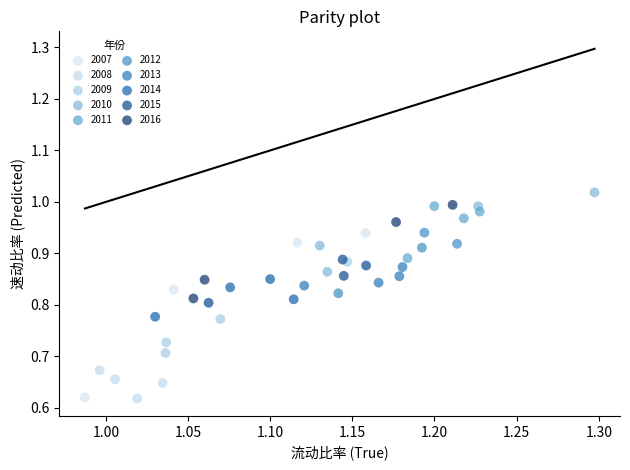

Which series has the widest spread of Y values?

2007